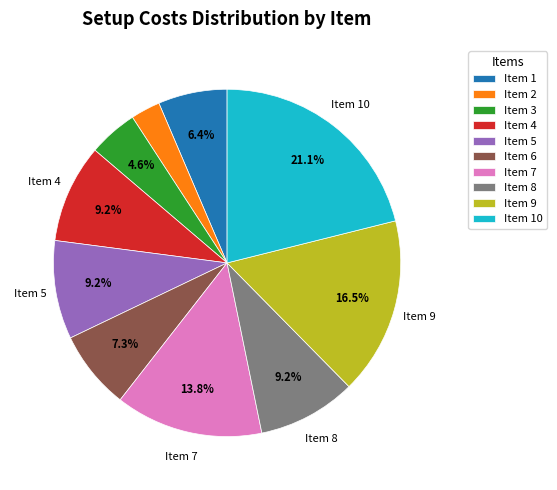

Which has a higher value, Item 7 or Item 2?

Item 7